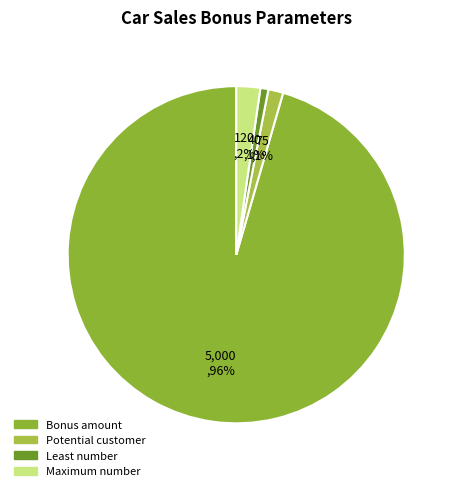

To the nearest percent, what percentage of the pie is Least number?

1%